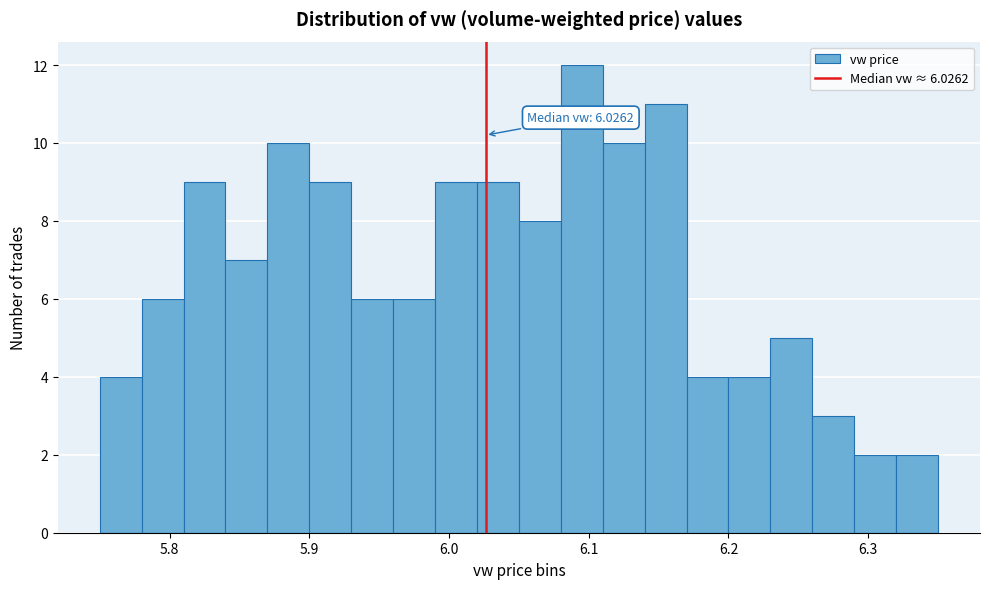

Read against the x-axis, roughly where is the centre of the tallest bar?

6.10